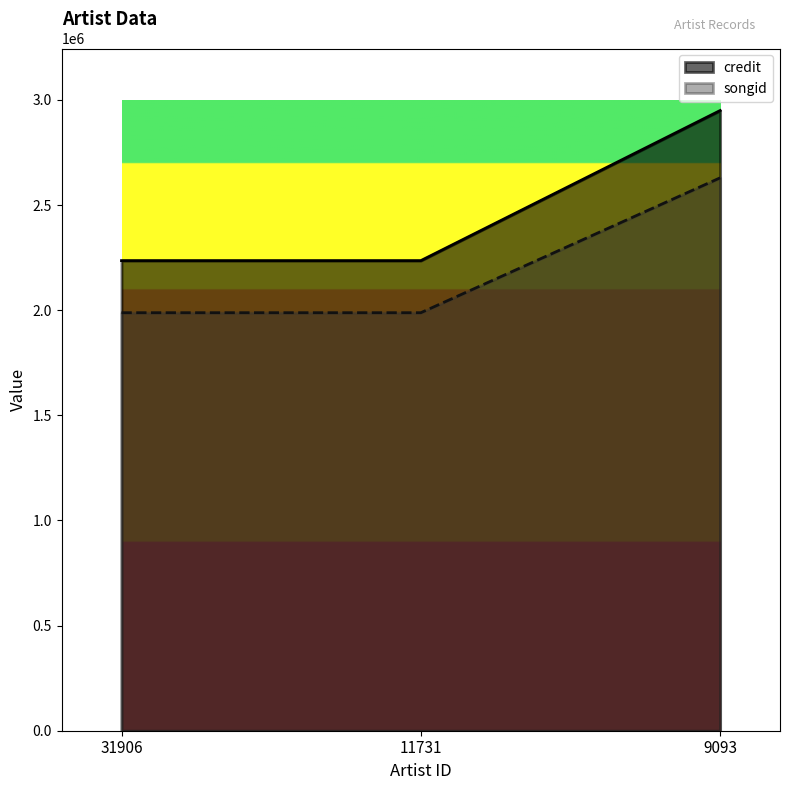

Which series has the largest total across all categories?

credit